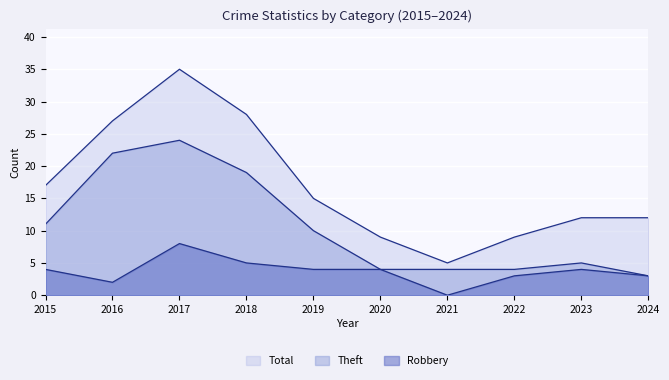

What is the value of the Robbery point at the 5th from the left?

4